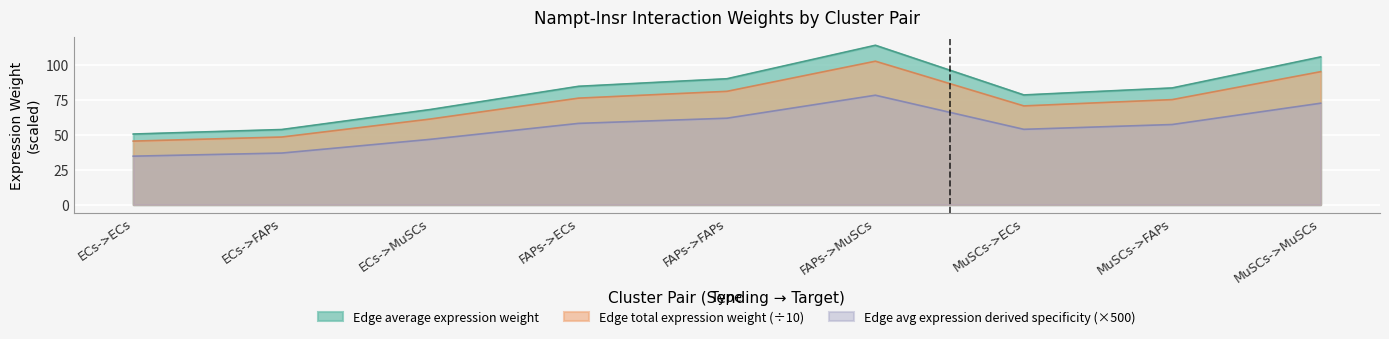

True or false: Edge avg expression derived specificity and Edge average expression weight cross at least once.

False